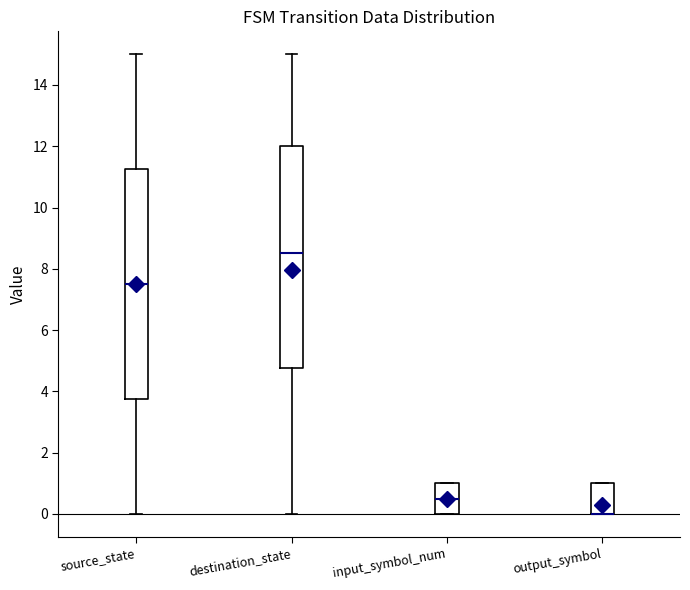

Where is the lower edge of the box for source_state on the y-axis? The values are not printed on the chart, so give them approximately, as read against the axis.

3.8